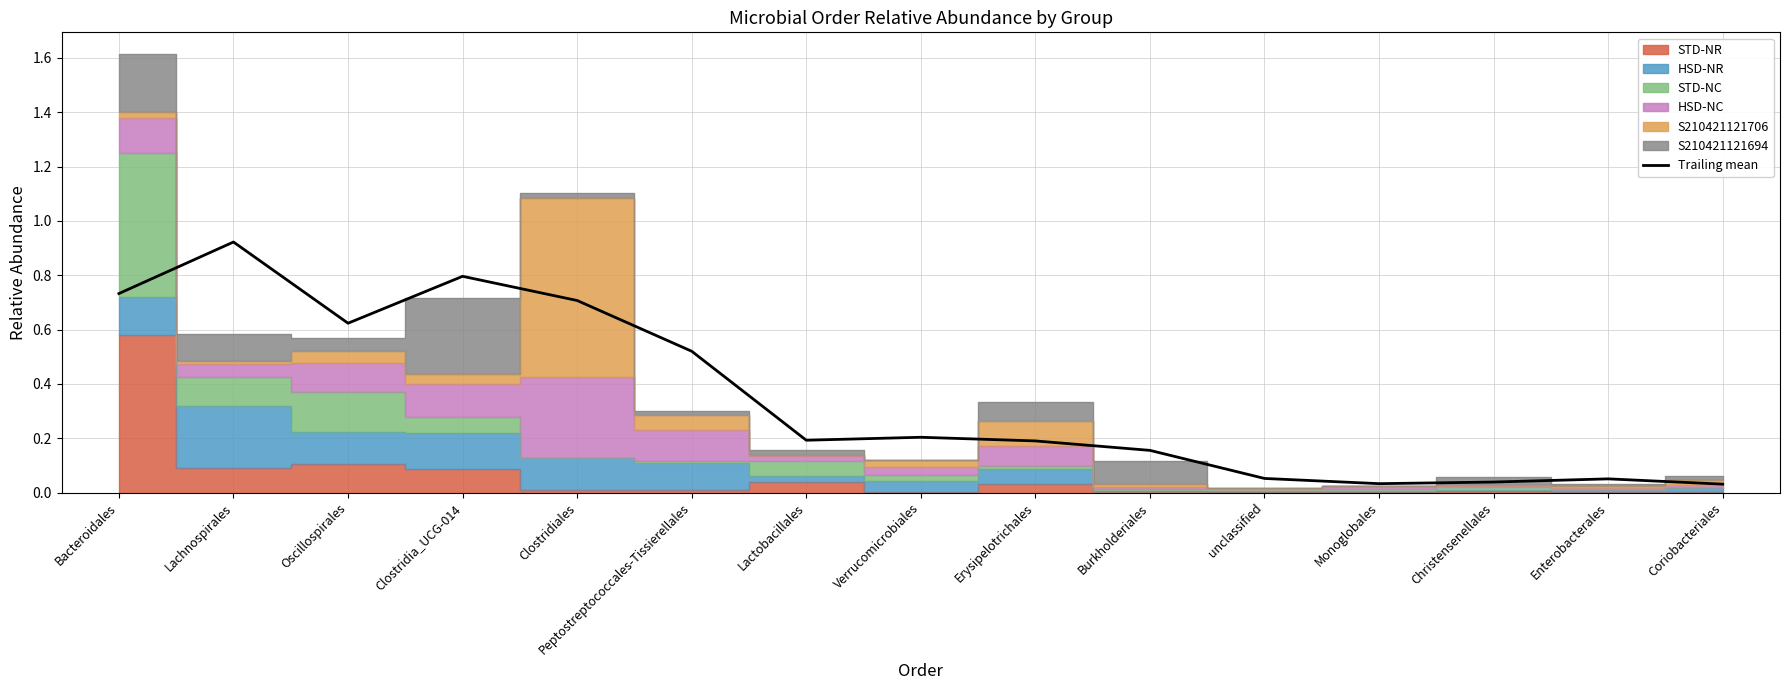

At which category does the data reach its first local valley?

Oscillospirales